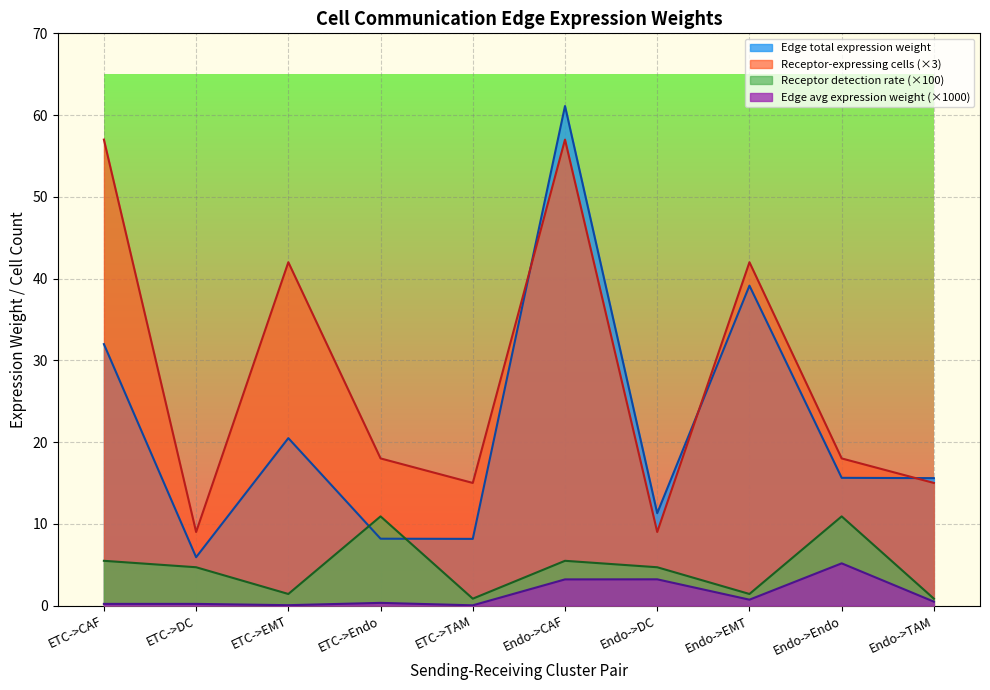

Read the Edge total expression weight value at ETC->DC.

5.9